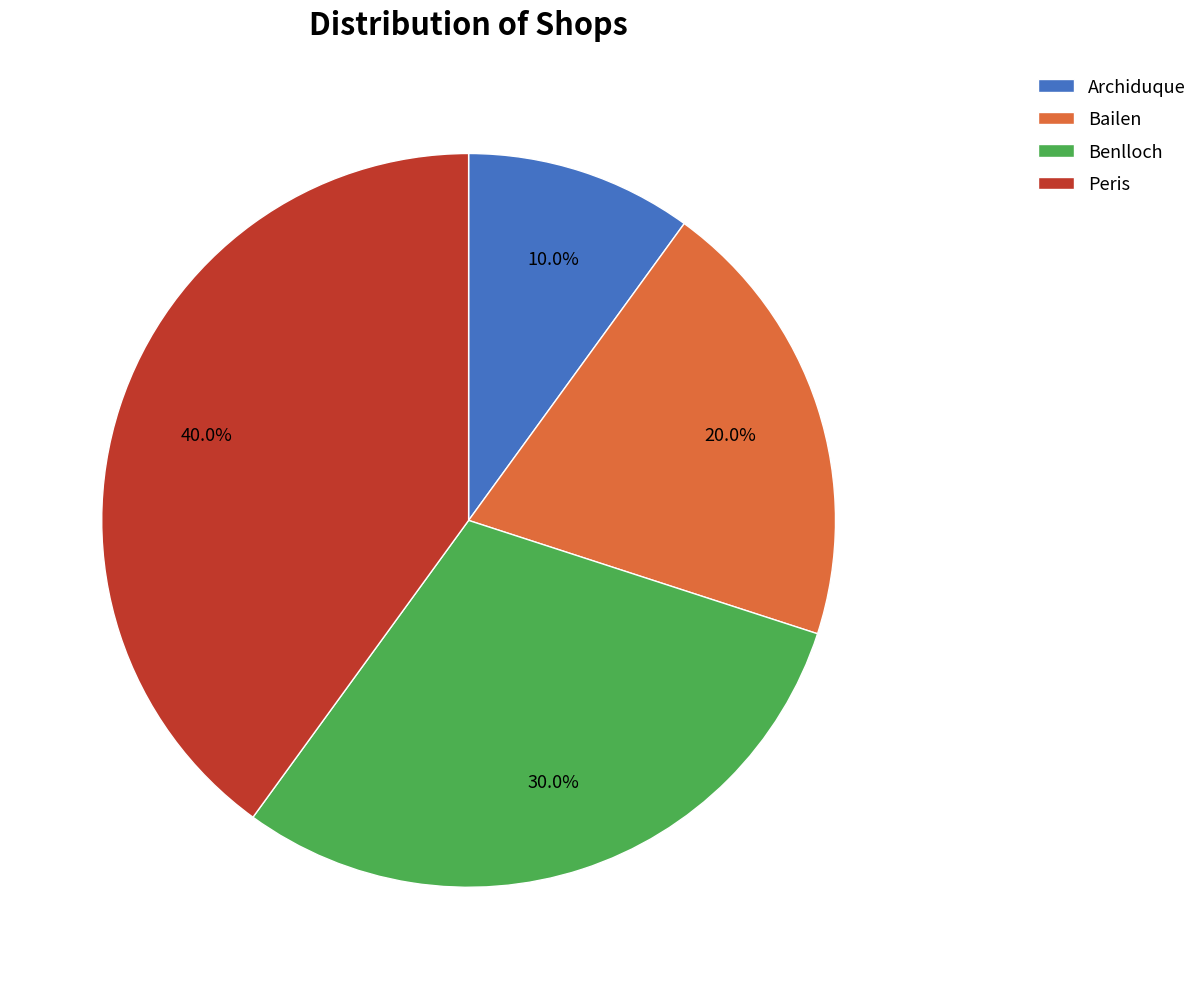

Is there any slice that represents more than half of the pie?

No